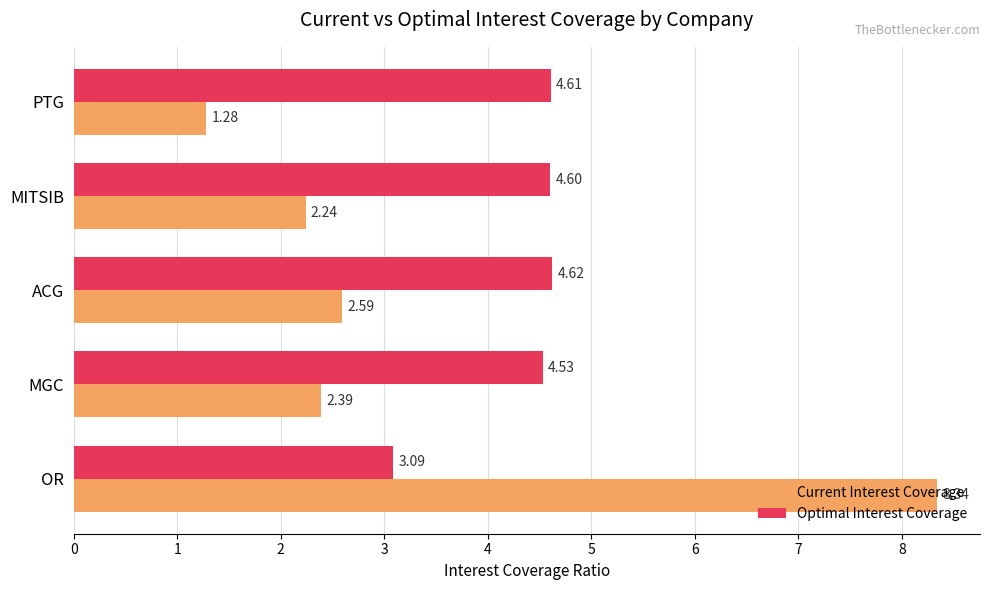

What is the sum of all Current Interest Coverage values?

16.8